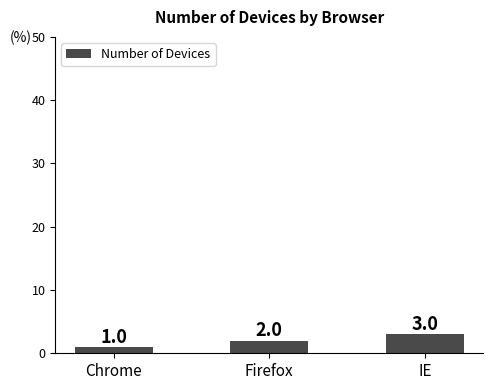

Rank the categories by value from lowest to highest.

Chrome, Firefox, IE